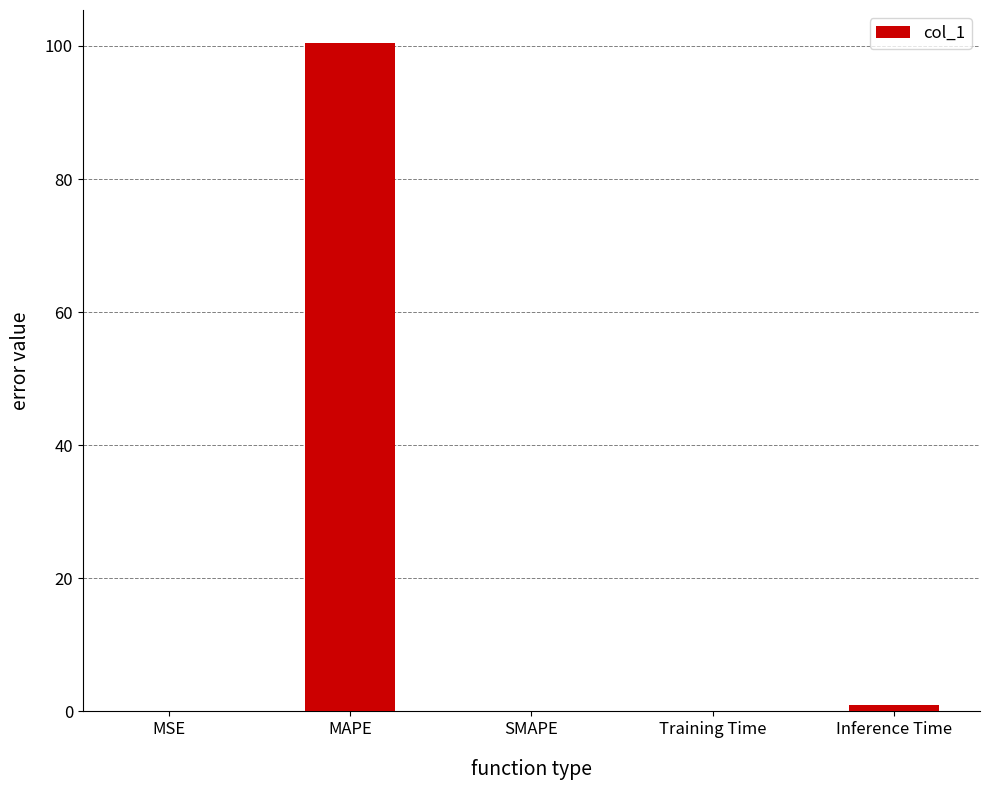

Which has a higher value, MAPE or SMAPE?

MAPE